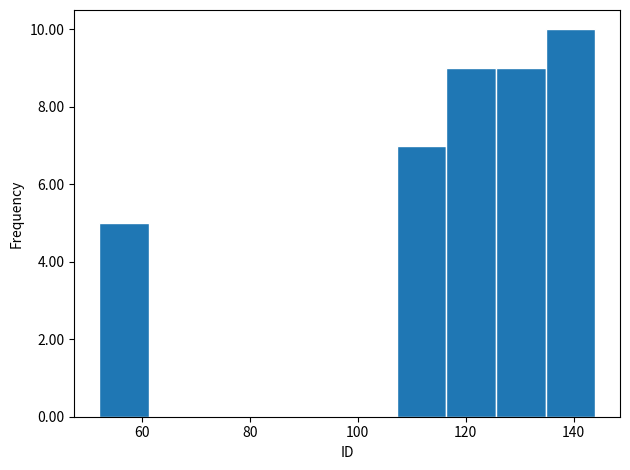

How tall is the bar that spans 125.6 to 134.8 on the x-axis? Neither the bar edges nor the heights are printed on the chart, so give them approximately, as read against the axes.

9